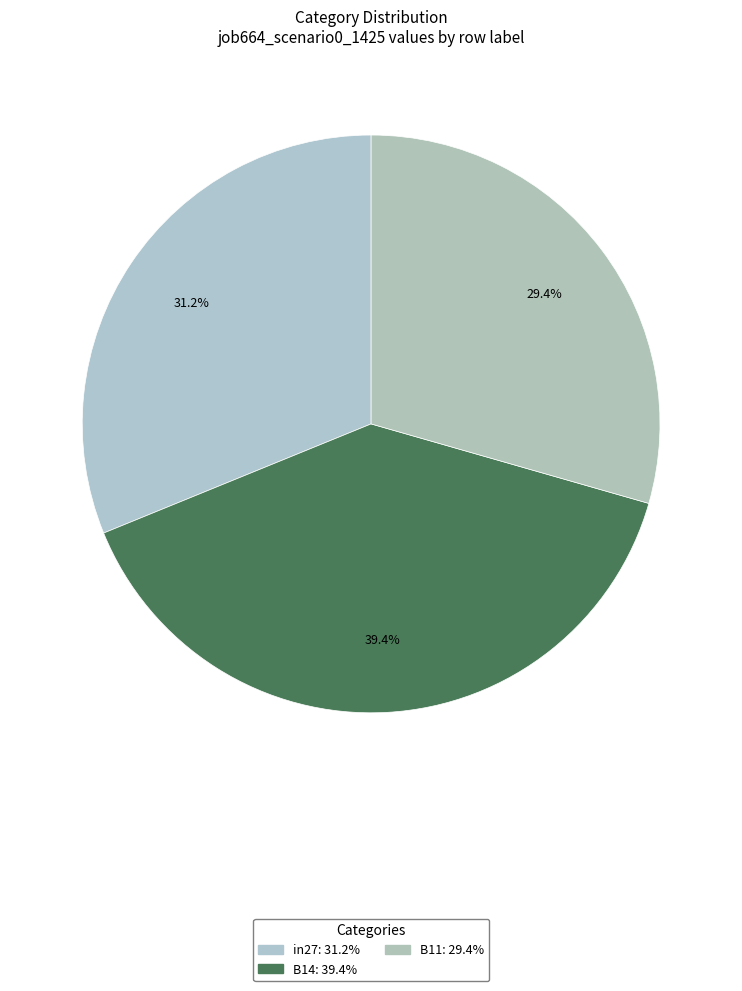

To the nearest percent, what percentage of the pie is B14?

39%